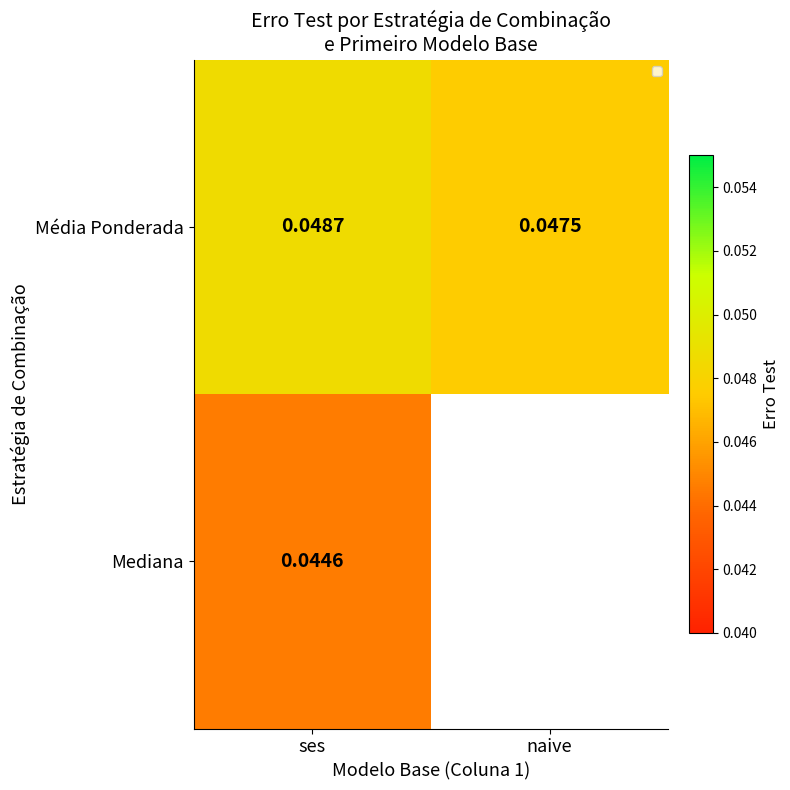

At ses, list the series in order from smallest to largest.

Mediana, Média Ponderada